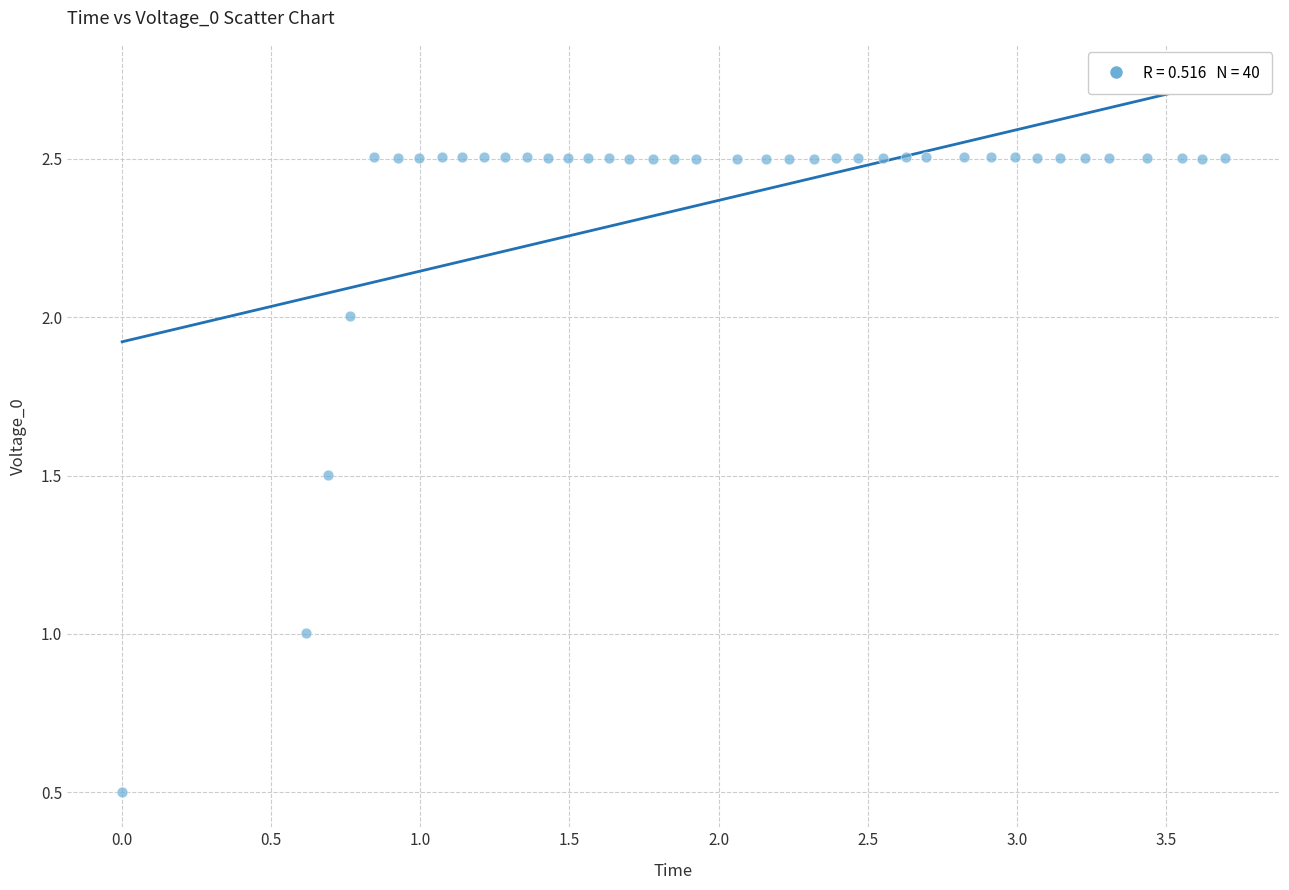

What is the range of Y values (max minus min)?

2.0